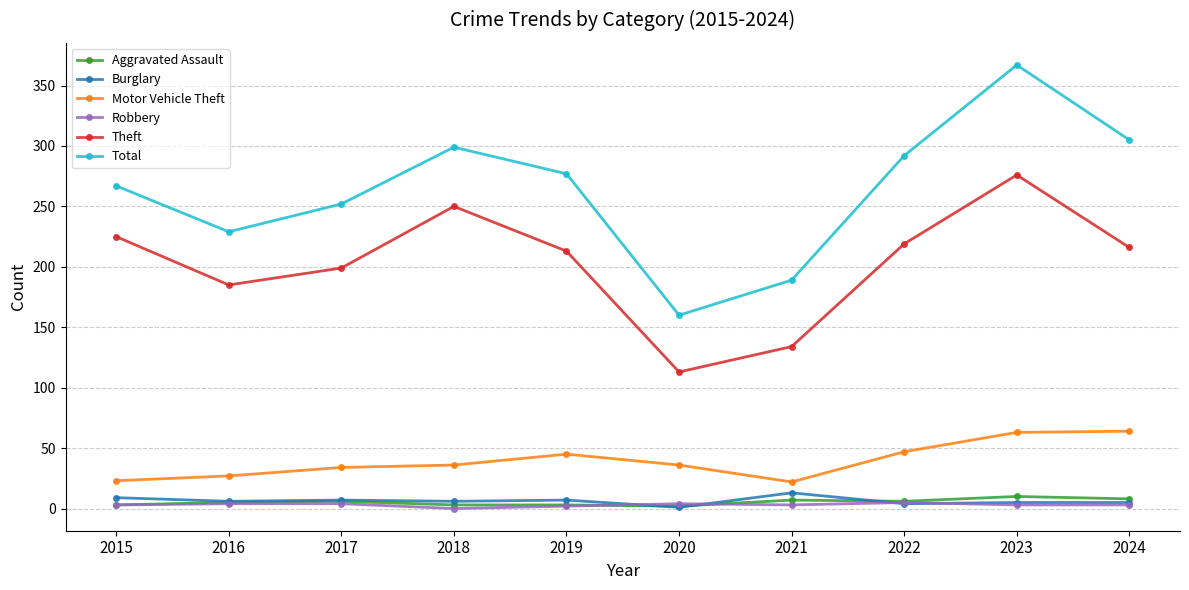

Which series has the widest spread of values?

Total